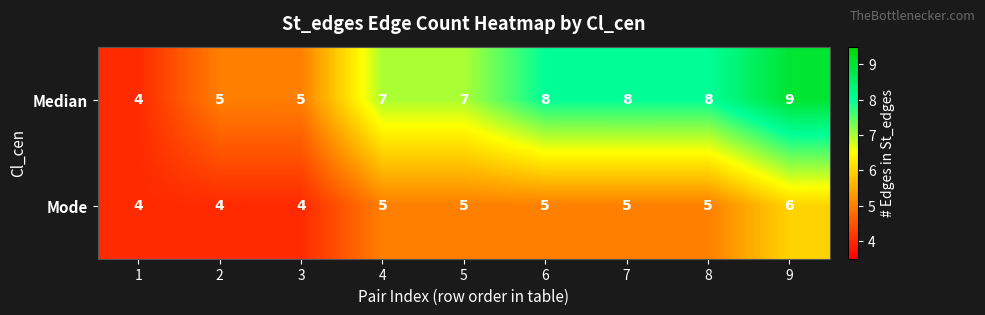

Which series has the largest range (max minus min)?

Median